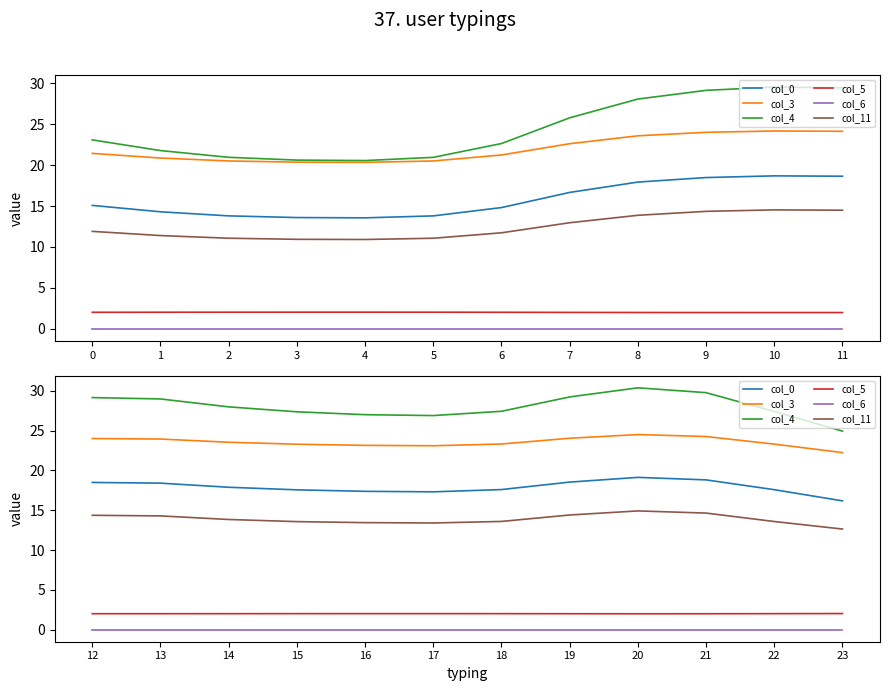

In col_11, how many points are lower than both neighbors (excluding endpoints)?

1